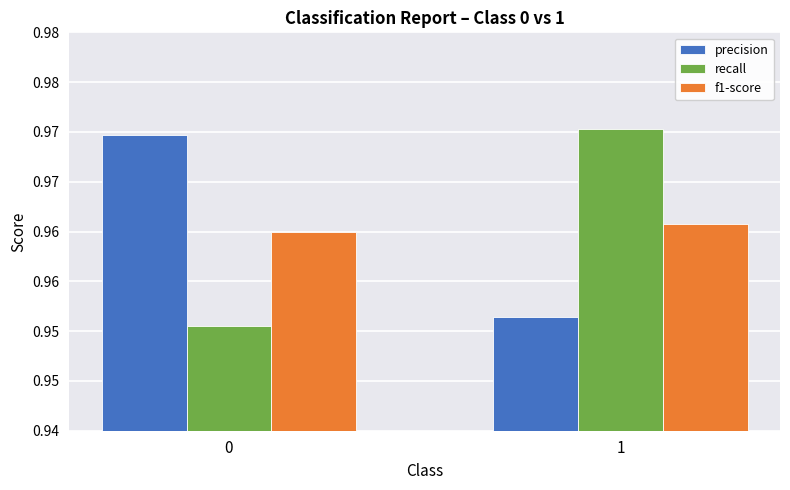

Reading left to right, list all the values displayed in this chart.

precision: 0=1.0	1=1.0
recall: 0=1.0	1=1.0
f1-score: 0=1.0	1=1.0